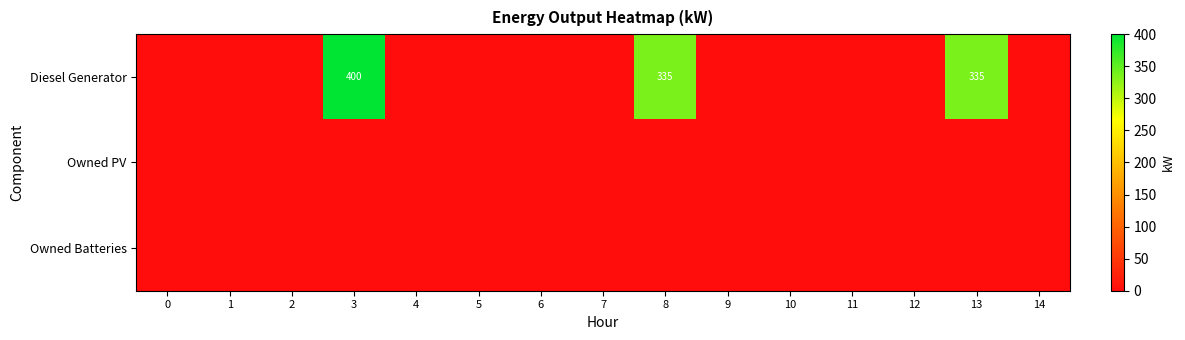

Is it true that Diesel Generator equals 400 at 3?

True